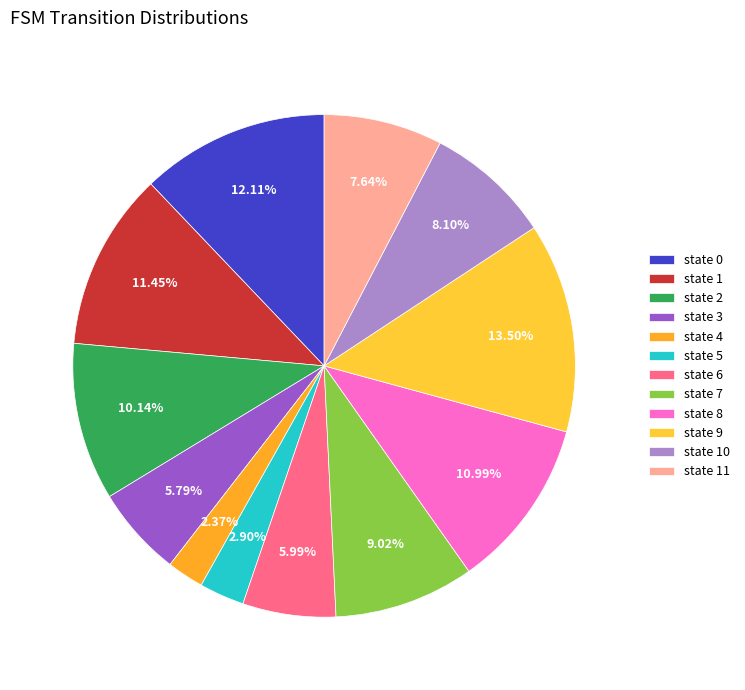

What is the ratio of the value at state 8 to the value at state 9?

0.8